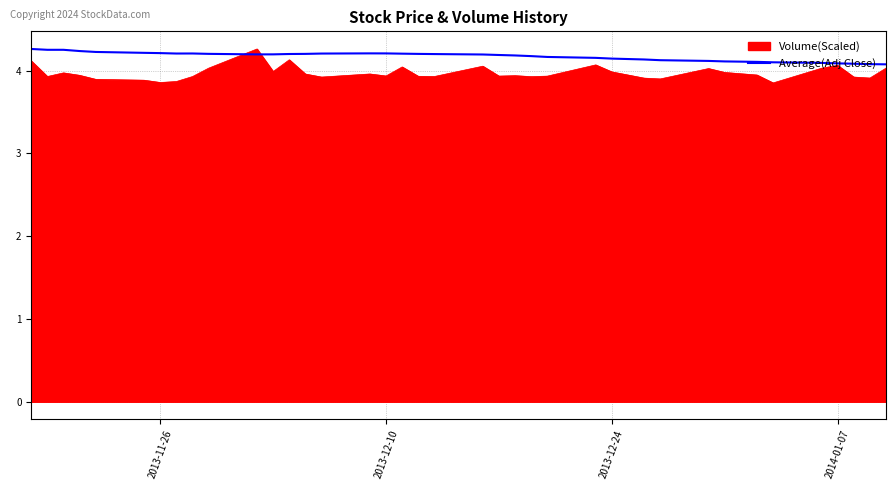

How many lines are shown in the chart?

2